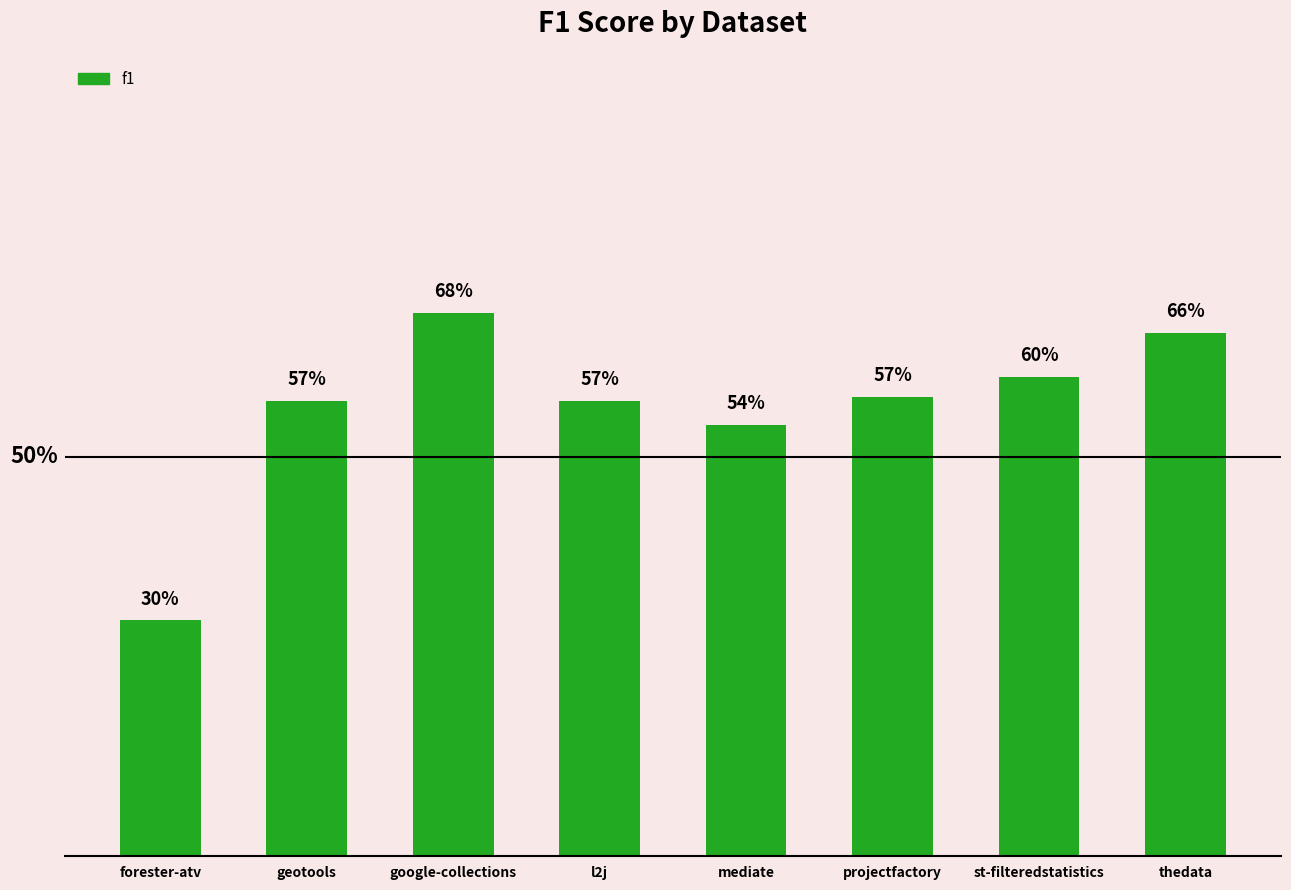

True or false: the data shows 0.6 at l2j.

True